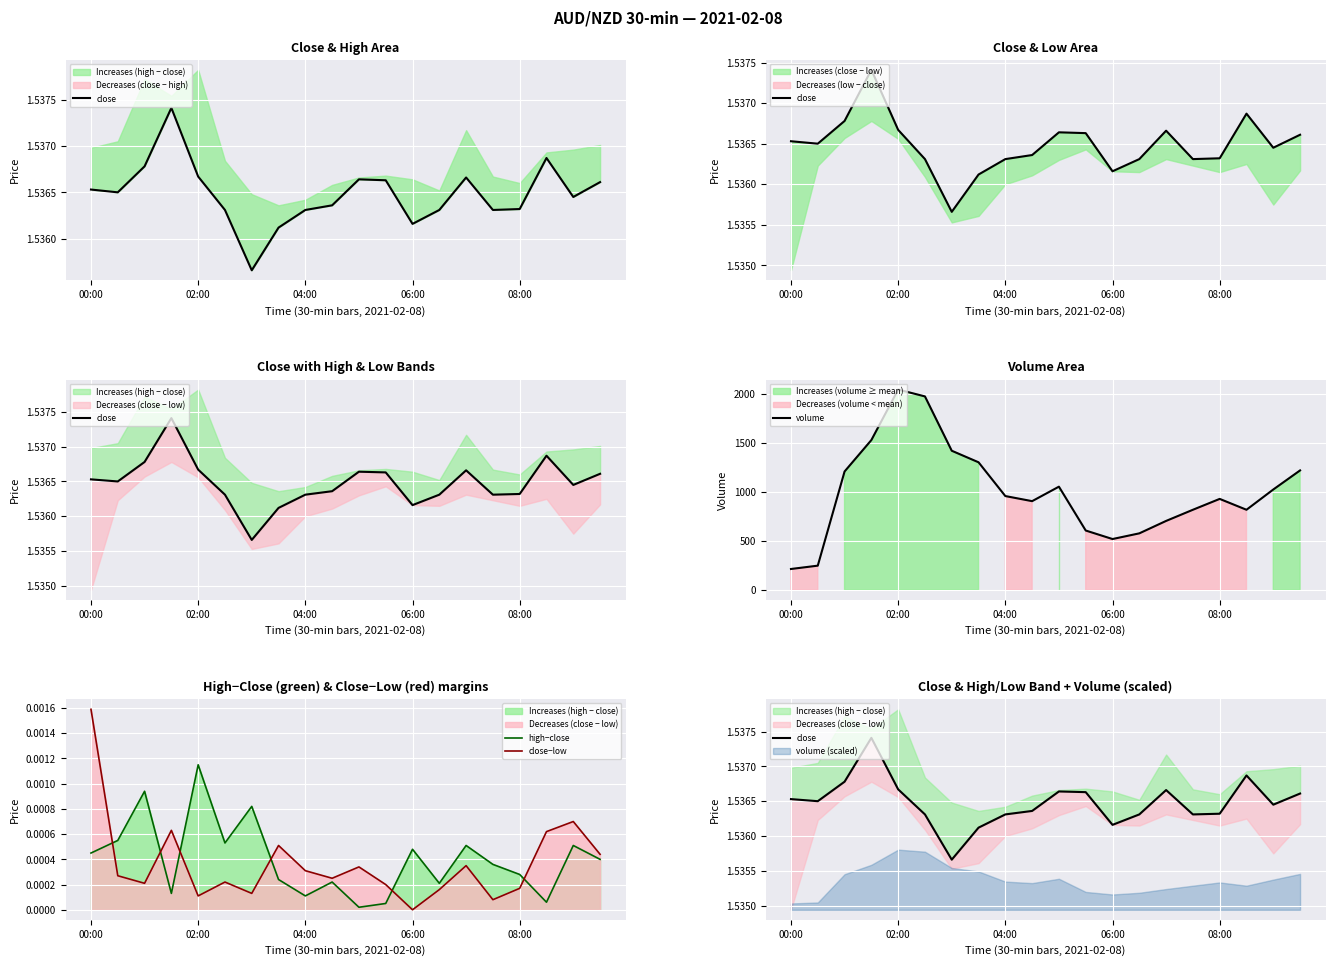

What is the difference between the maximum and minimum values in the volume series?

1833